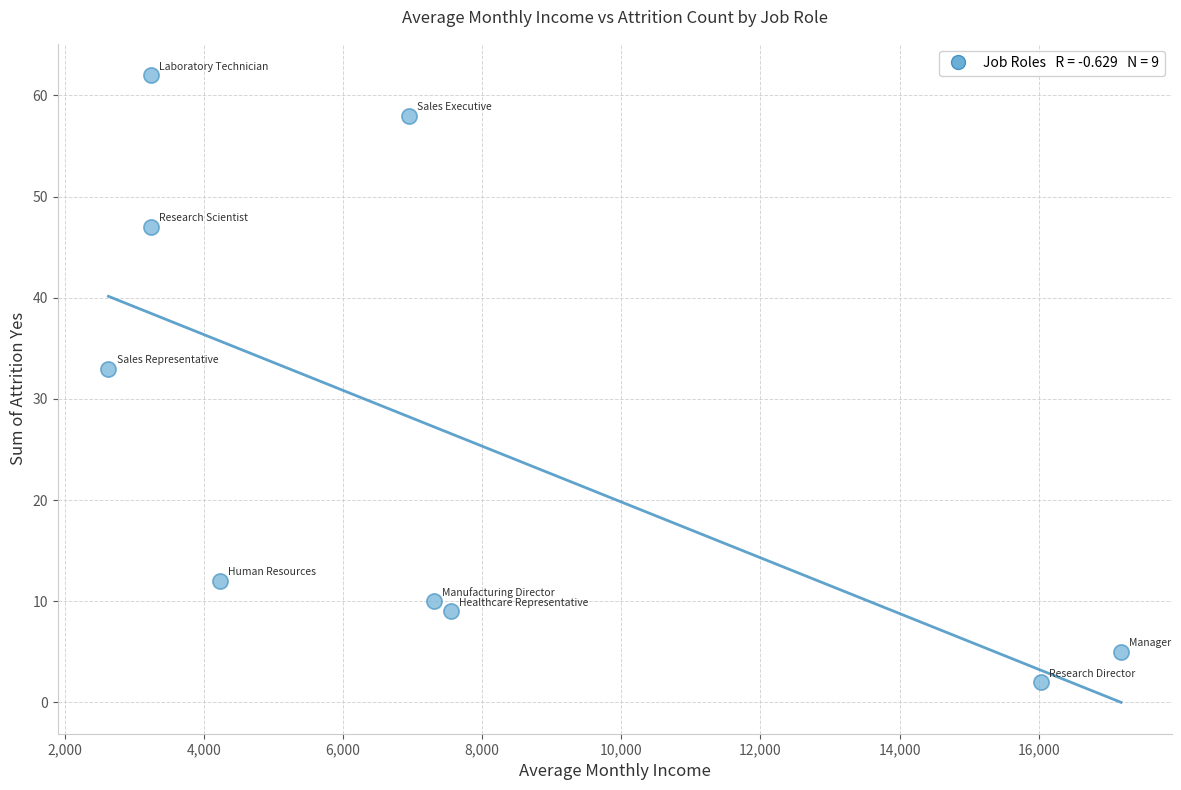

What is the range of Y values (max minus min)?

60